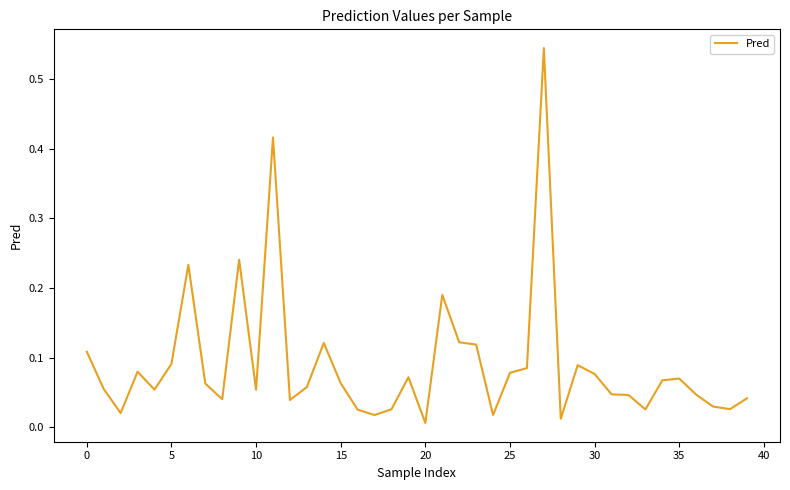

Does the chart display data point markers on the line(s)?

No